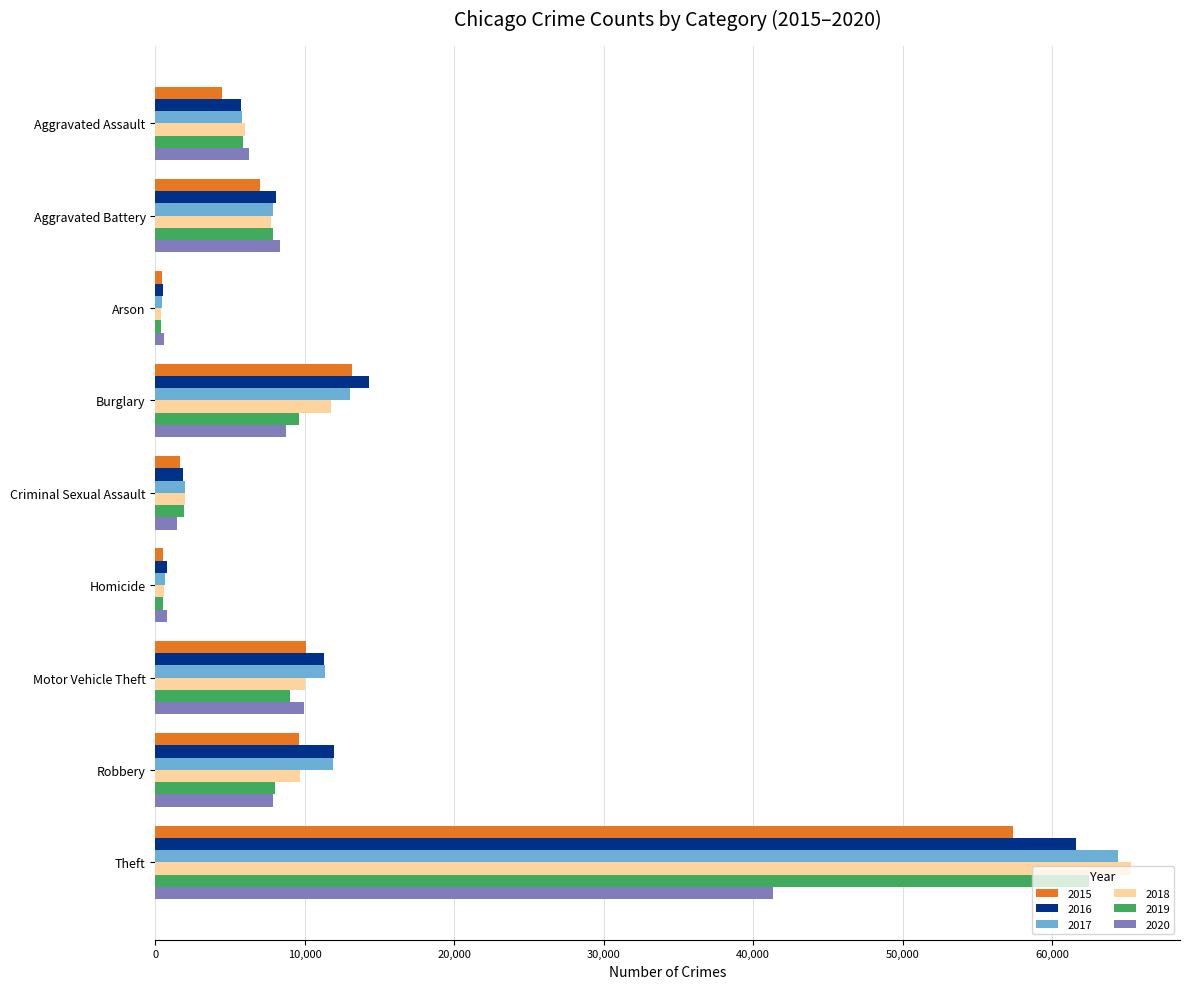

What is the difference between the second highest and minimum values in the 2015 series?

12736